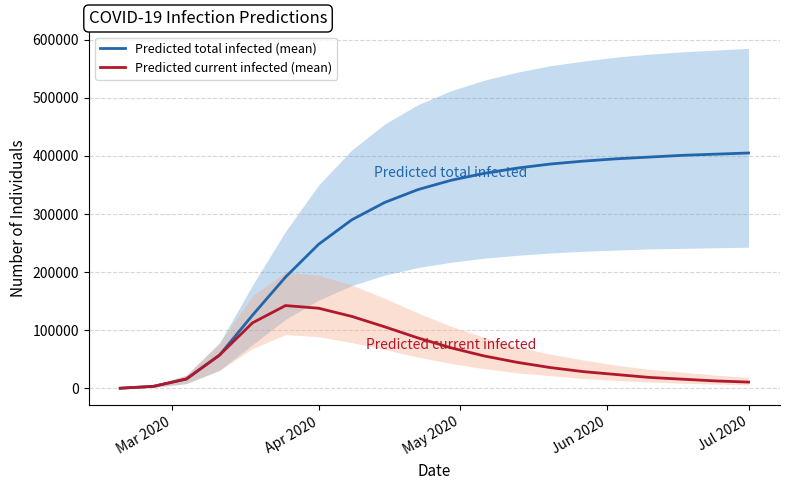

What is the sum of all Predicted total infected (mean) values?

5481248